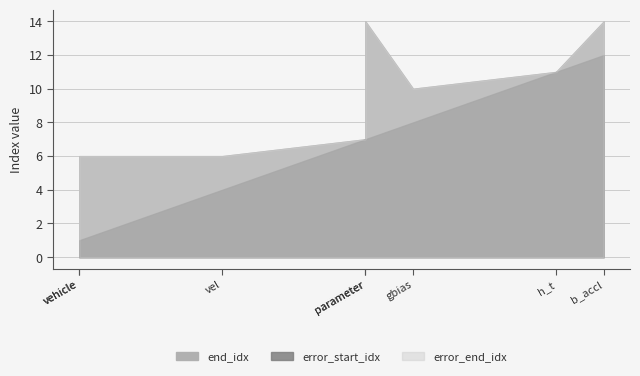

True or false: error_end_idx and end_idx cross at least once.

False